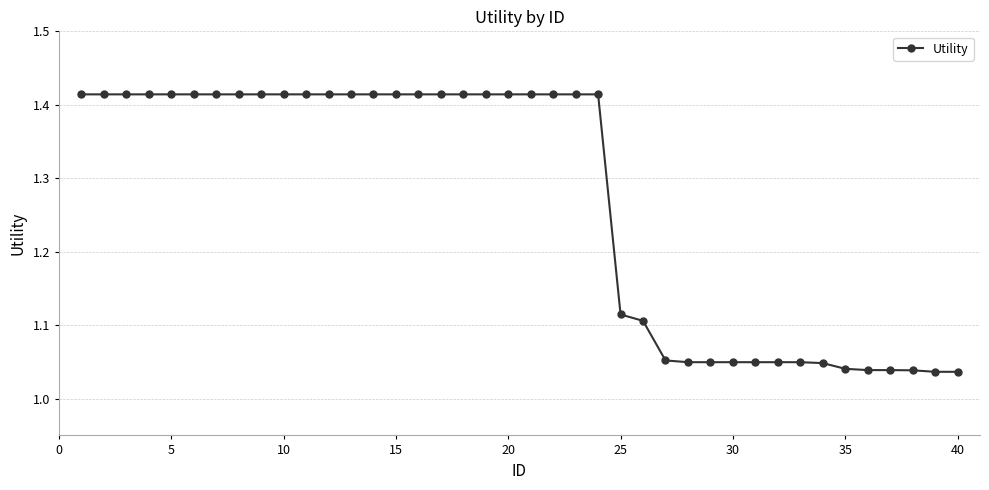

What is the difference between the maximum and minimum values?

0.4